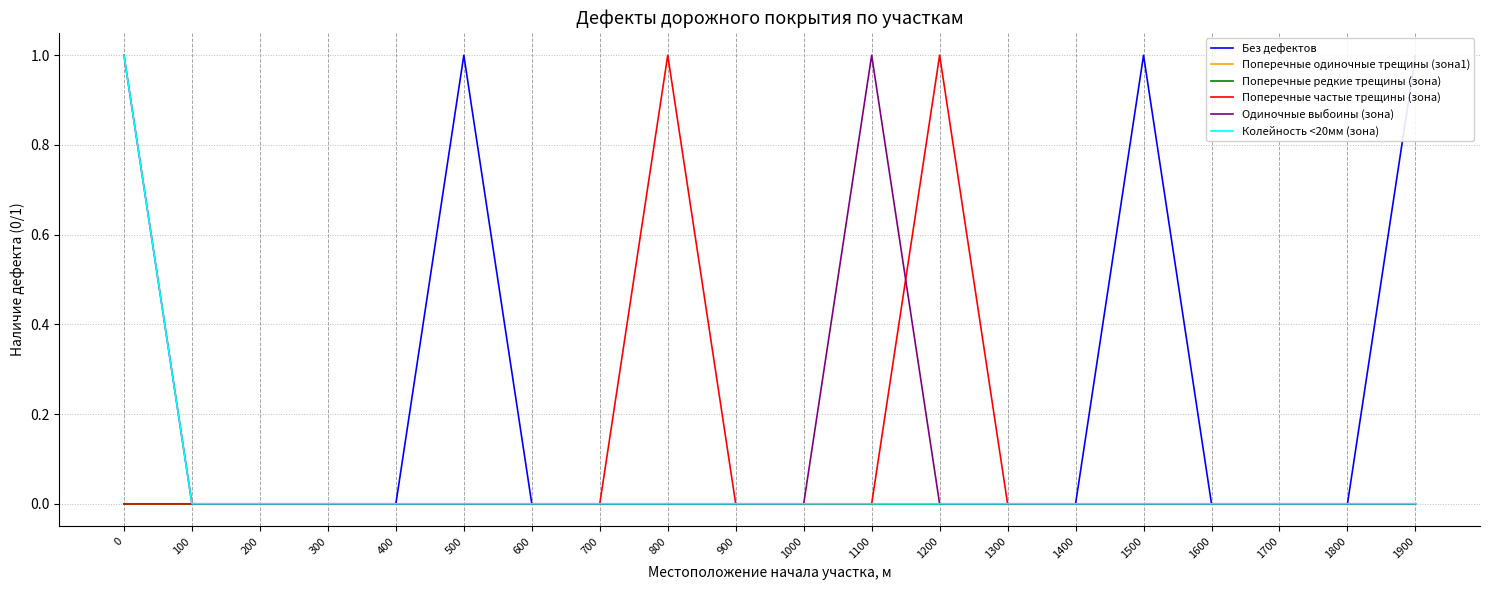

At 1600, list the series in order from largest to smallest.

Без дефектов, Поперечные одиночные трещины (зона1), Поперечные редкие трещины (зона), Поперечные частые трещины (зона), Одиночные выбоины (зона), Колейность <20мм (зона)